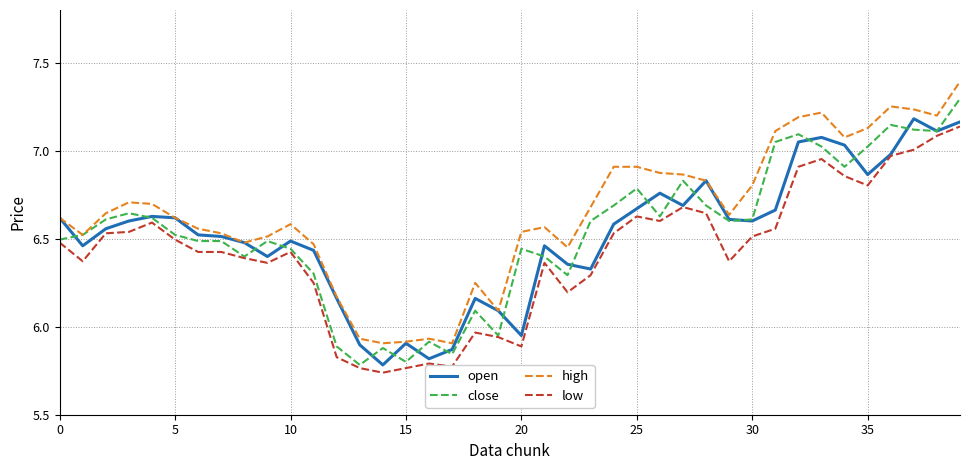

What is the maximum value shown in the chart?

7.4